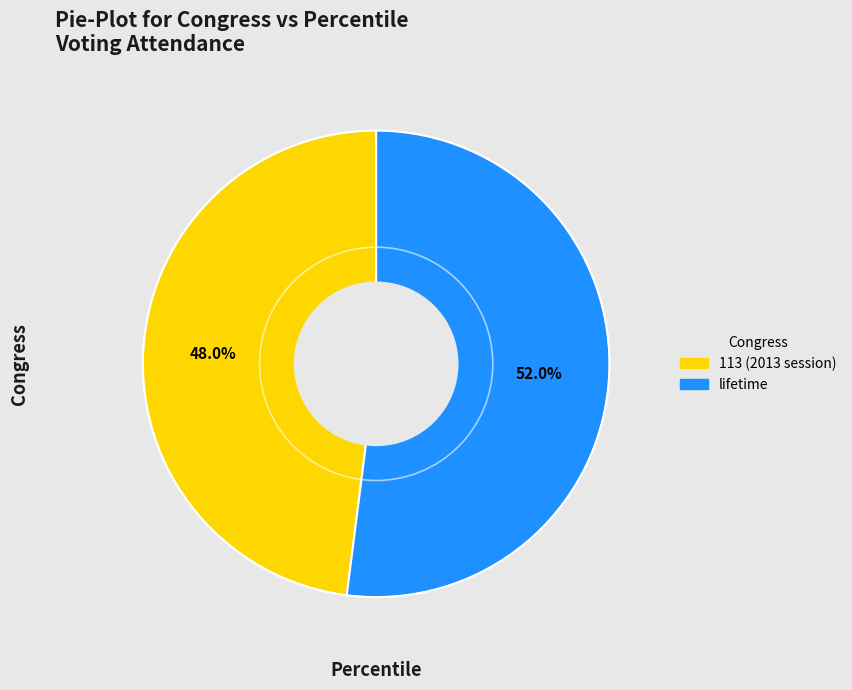

Count the number of slices in the pie.

2